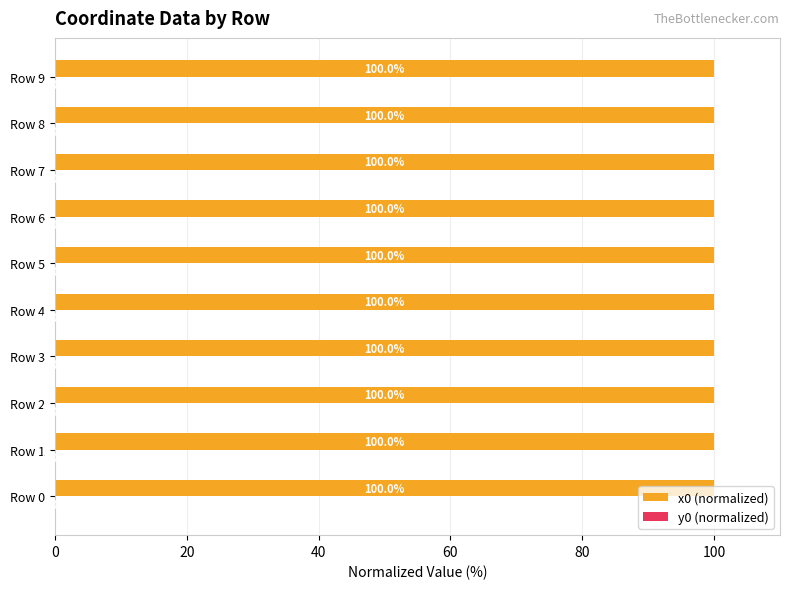

Where is x0 (normalized) nearest to the value 99?

Row 6